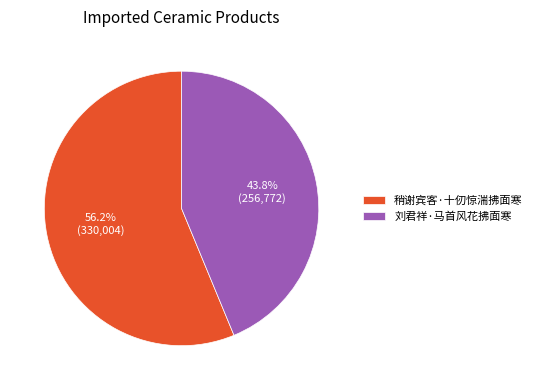

What percentage is NOT represented by 刘君祥·马首风花拂面寒?

56.2%